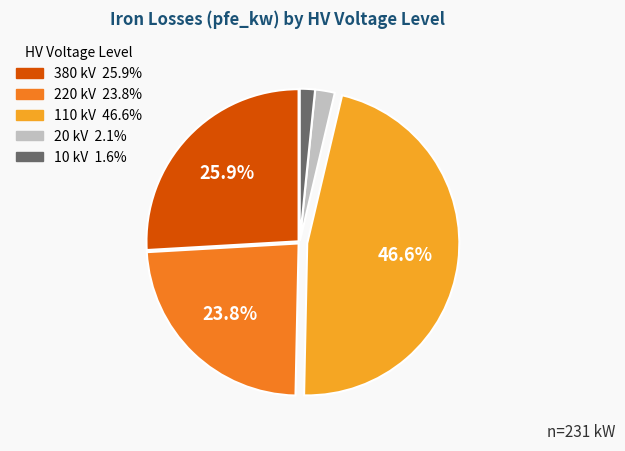

Does any single category account for the majority?

No